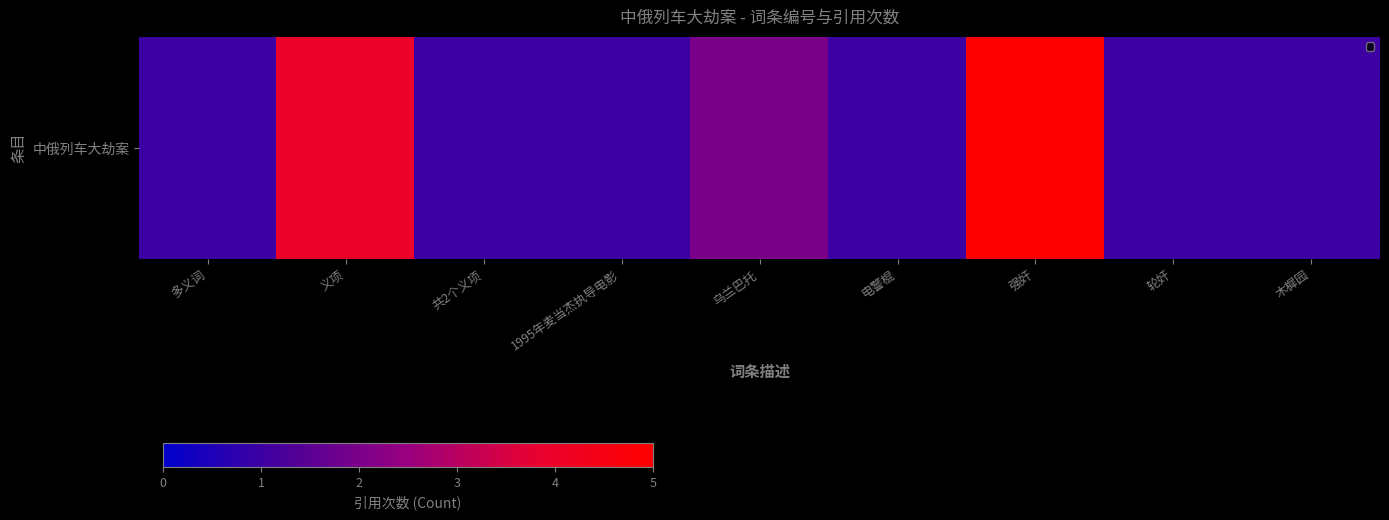

What value does the data have at 电警棍?

1